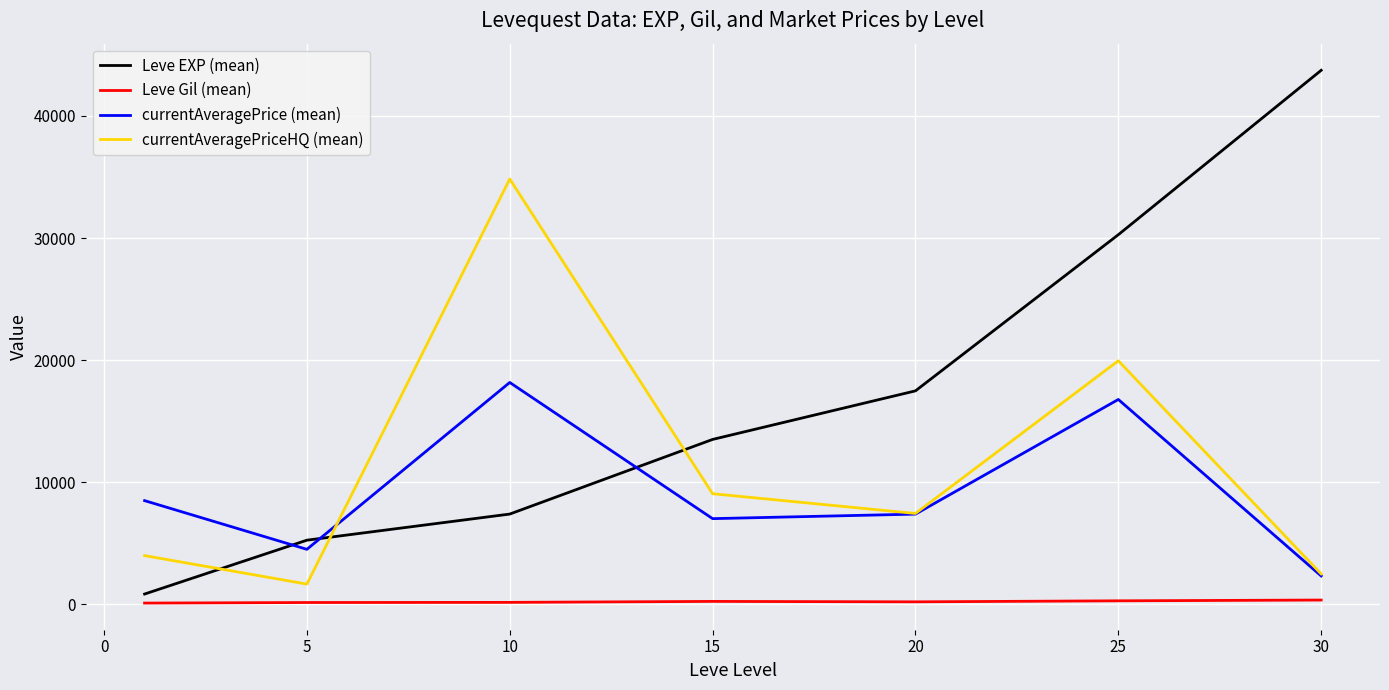

True or false: Leve EXP (mean) and Leve Gil (mean) intersect in this chart.

False